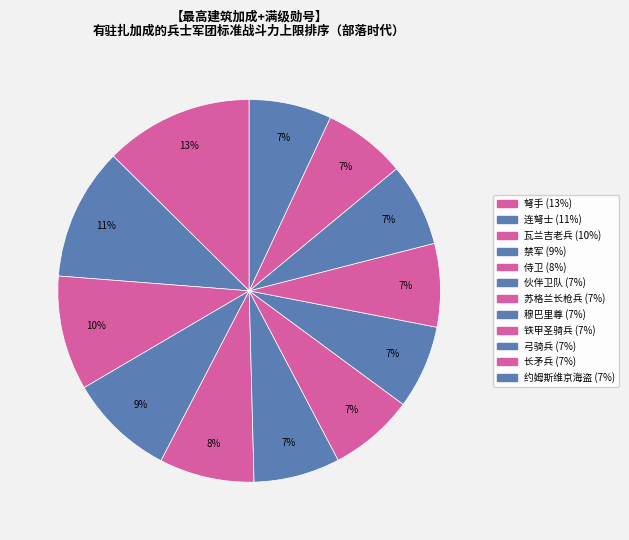

How many segments does this pie chart have?

12